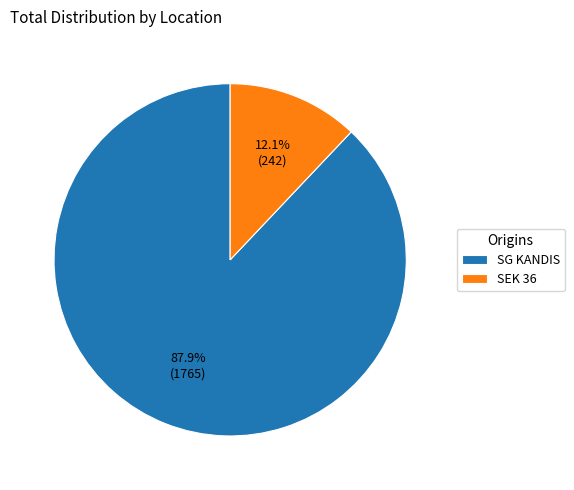

To the nearest percent, what is the combined percentage of SG KANDIS and SEK 36?

100%